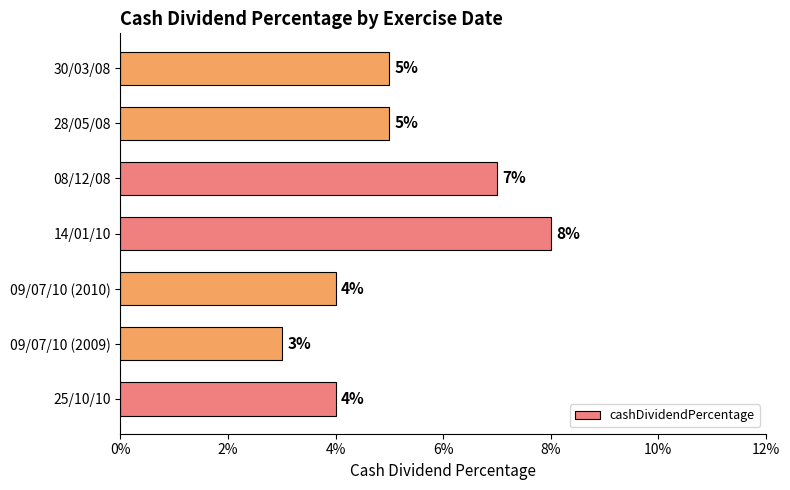

Are the bars horizontal?

Yes